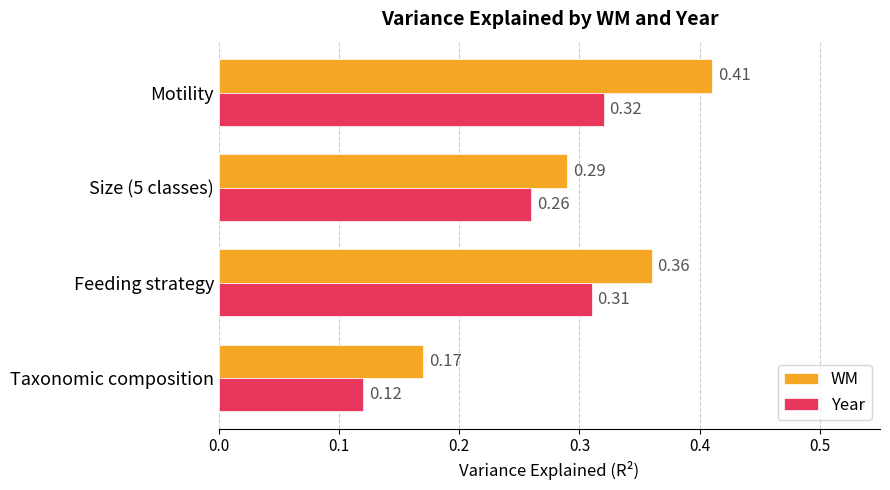

At which label is WM closest to 0?

Taxonomic composition